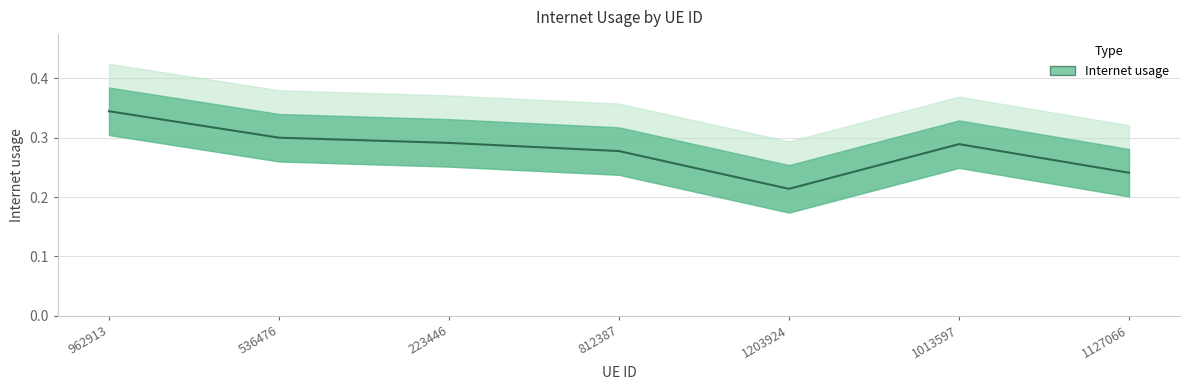

What is the minimum value shown in the chart?

0.2